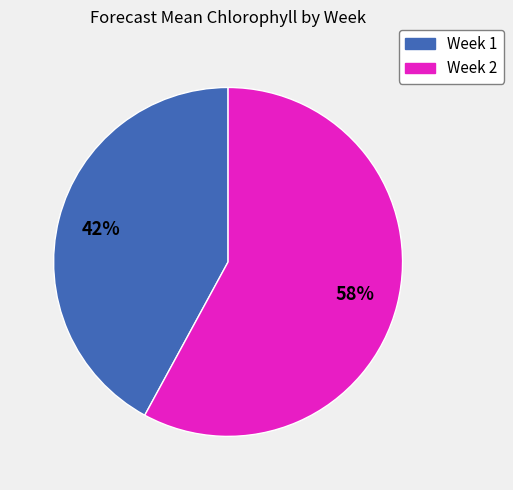

What is the ratio of the value at Week 2 to the value at Week 1?

1.4